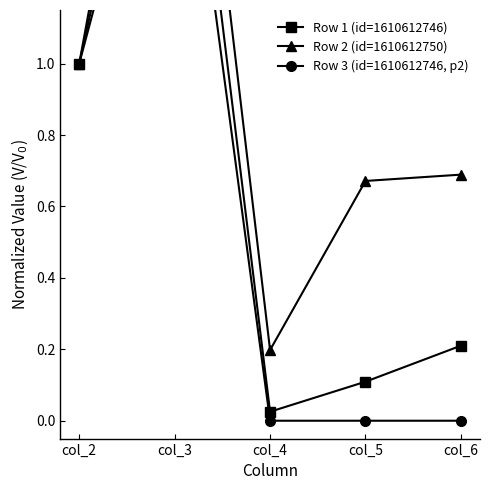

Where is Row 1 (id=1610612746) nearest to the value 1?

col_2